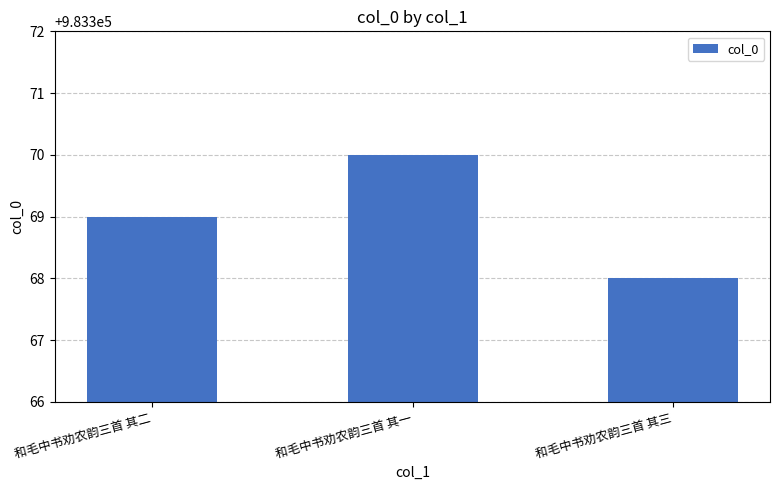

The value at 和毛中书劝农韵三首 其二 is 983369. True or false?

True